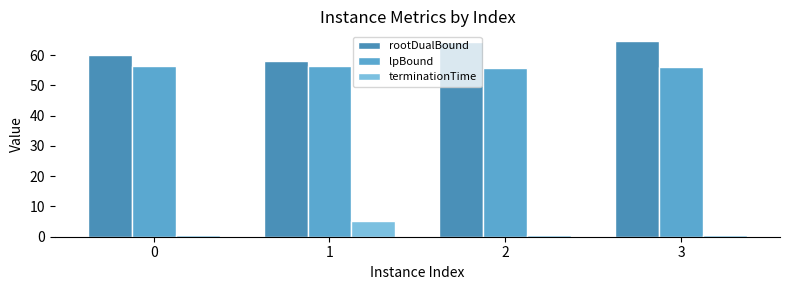

How many groups of bars are there?

4